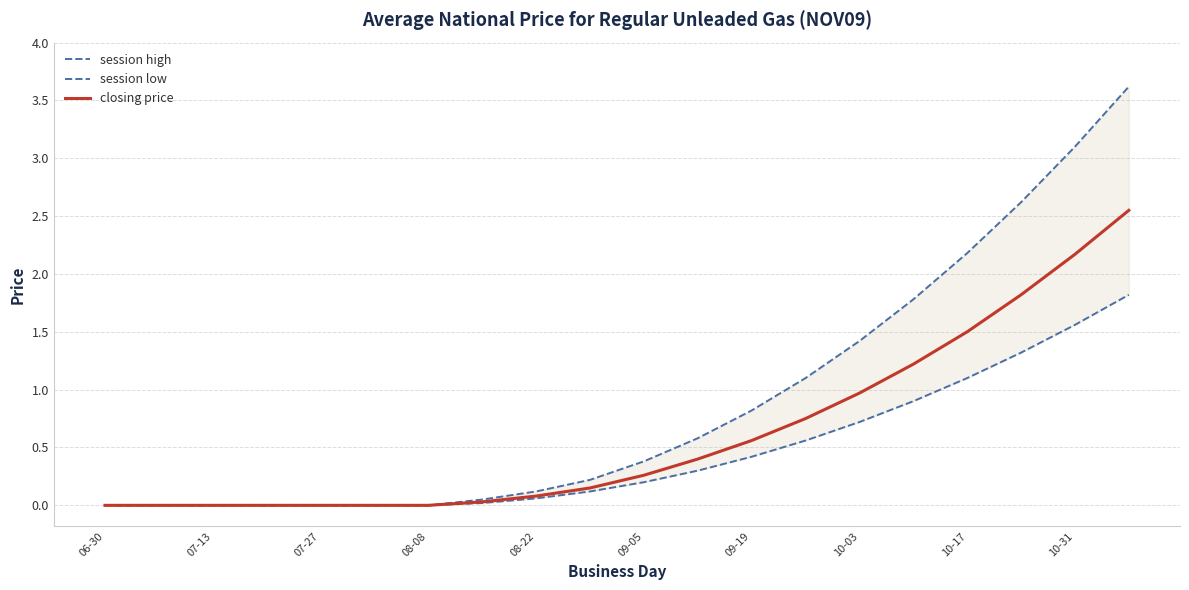

True or false: closing price has a value of 0.0 at 08-08.

True